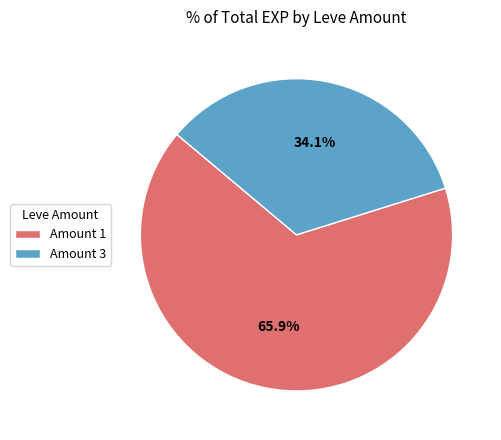

Which category accounts for the majority?

Amount 1